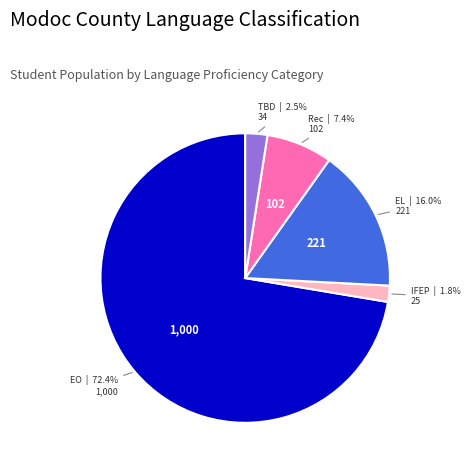

Is there a majority slice in this chart?

Yes